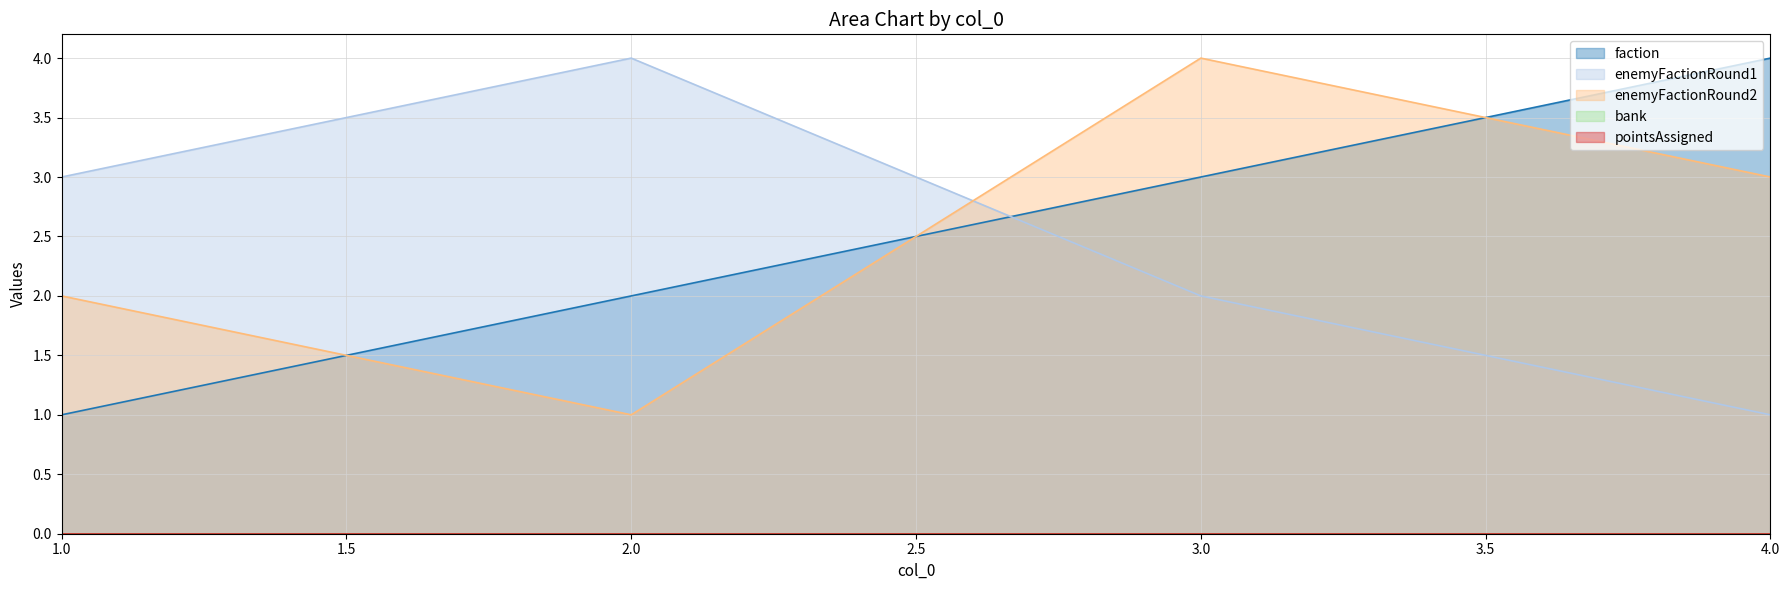

Is it true that enemyFactionRound1 equals 3 at 3.0?

False